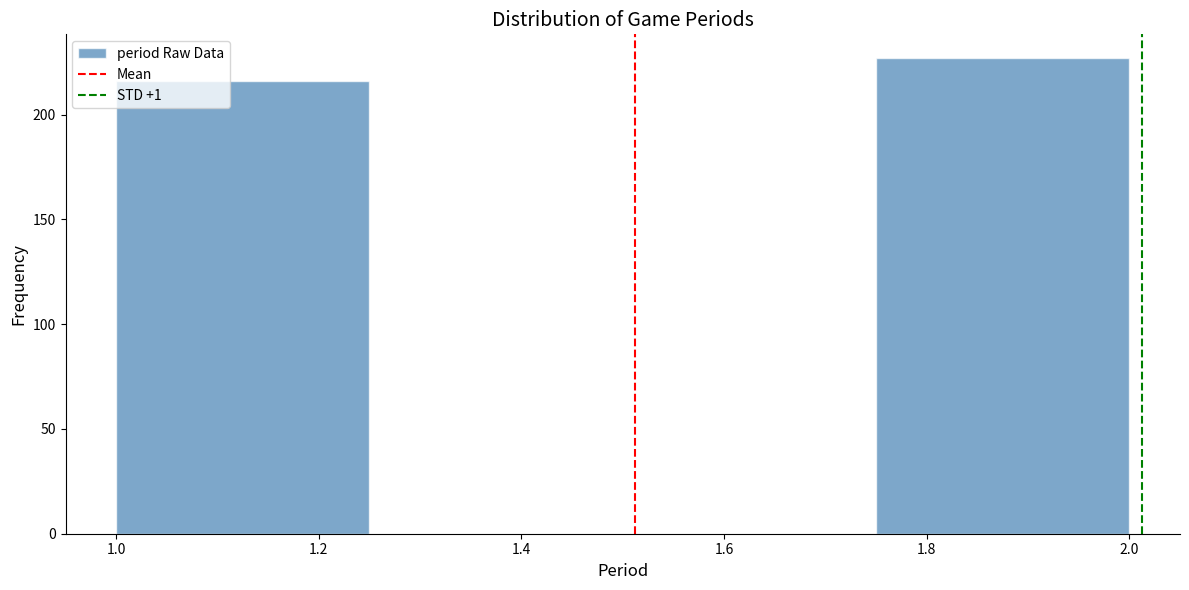

Reading left to right, transcribe this chart: for each bar, give the range it covers on the x-axis and its height. The values are not printed on the chart, so give them approximately, as read against the axis.

1.00 to 1.25: 215
1.25 to 1.50: 0
1.50 to 1.75: 0
1.75 to 2.00: 225